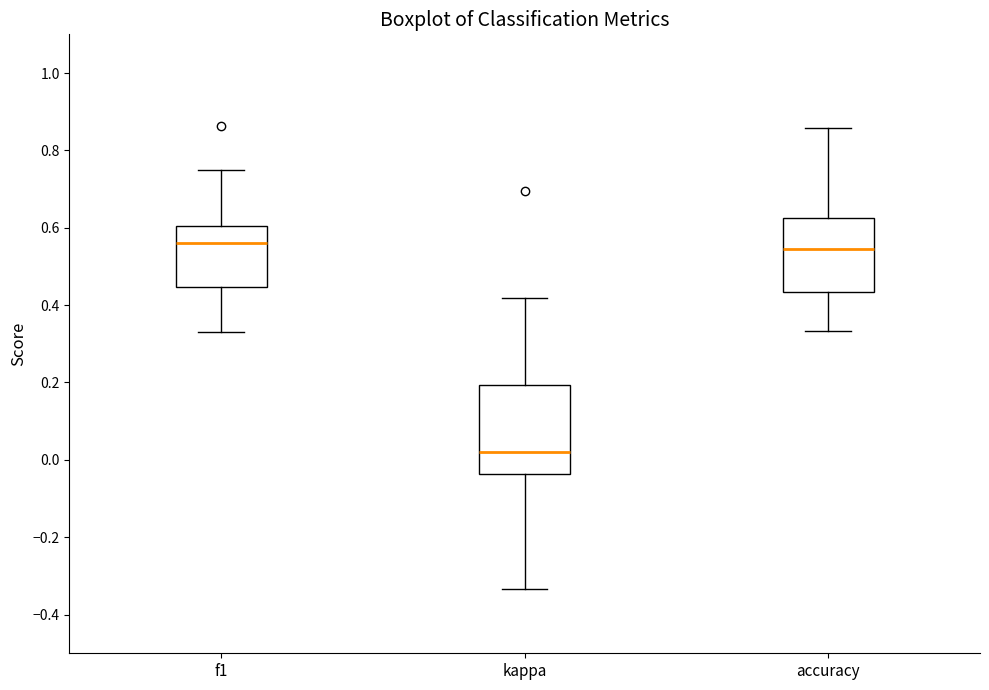

Which box is the tallest, from its lower edge to its upper edge?

kappa